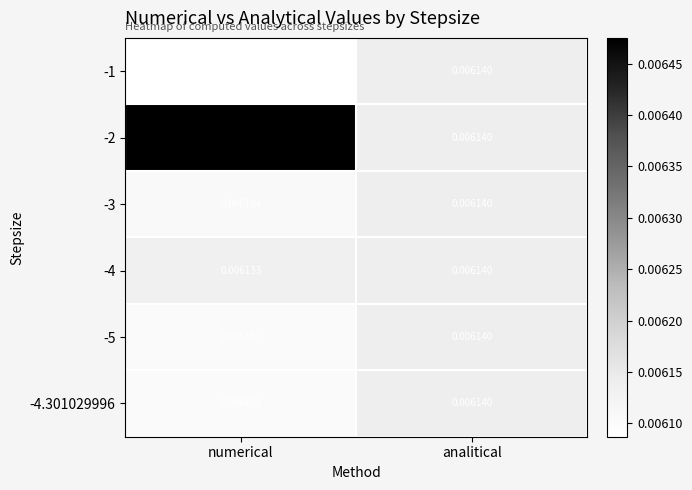

Which category has the highest value across all series?

numerical